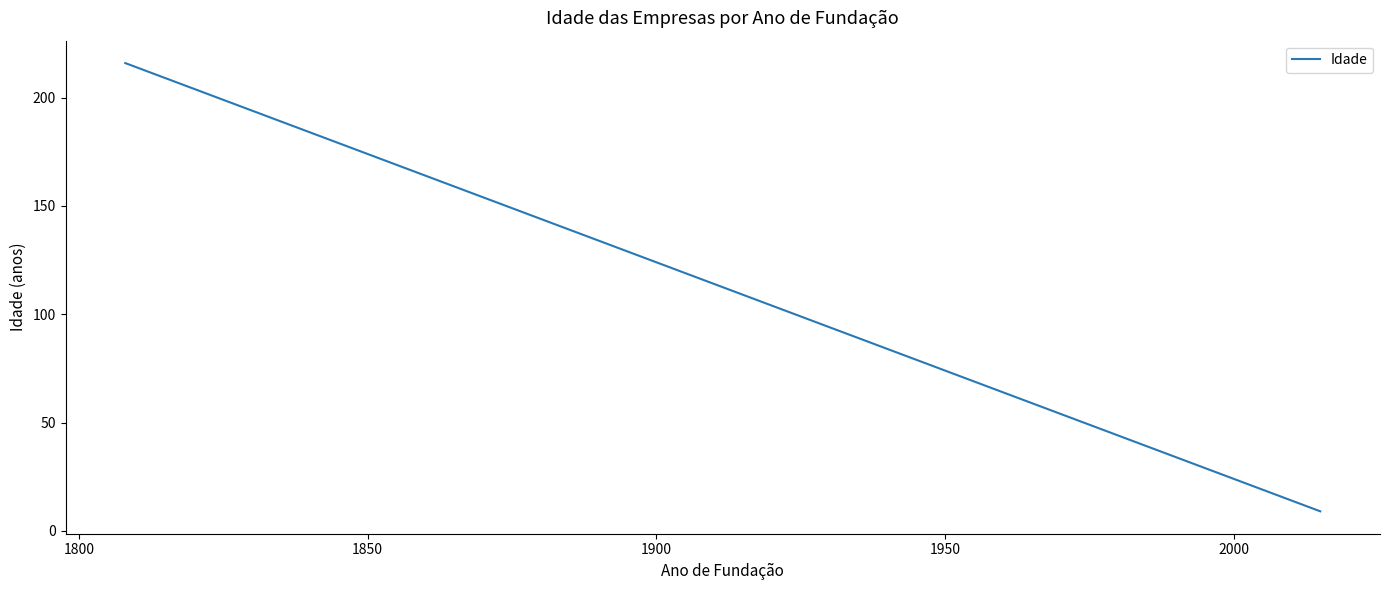

Reading right to left, transcribe all the data shown in this chart.

9	10	14	14	14	15	16	16	16	21	22	25	26	26	26	29	45	47	48	50	52	55	58	67	68	70	71	71	76	81	82	83	85	87	88	100	103	119	123	216